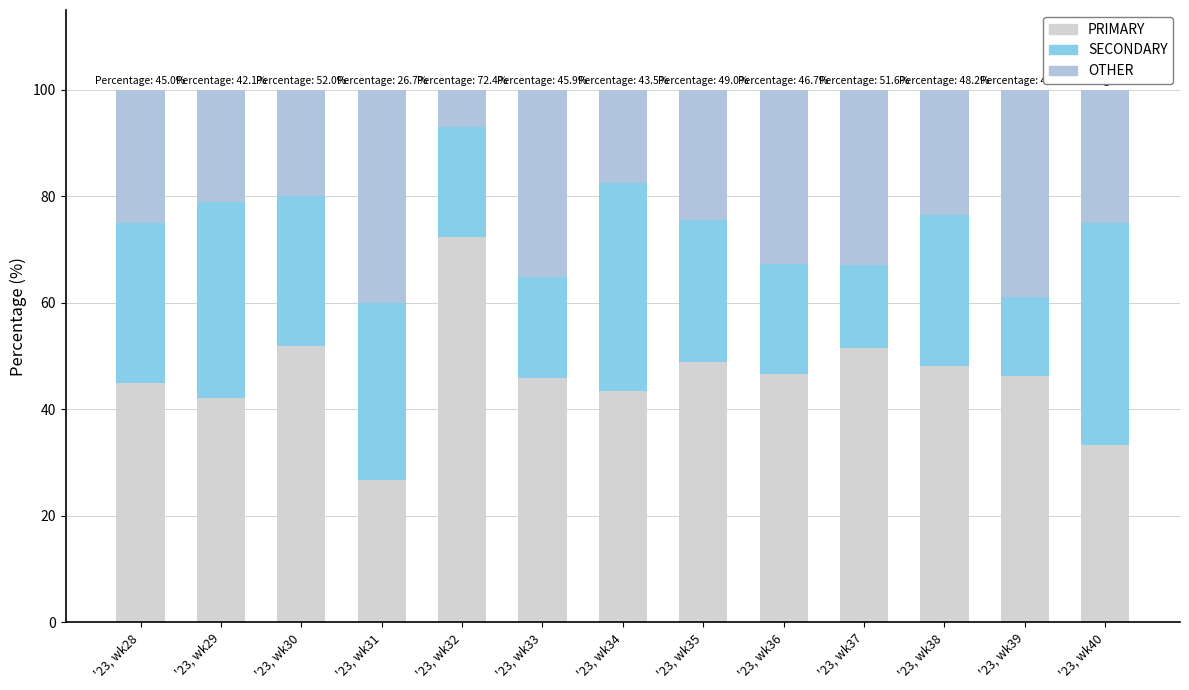

Which series has the largest range (max minus min)?

PRIMARY